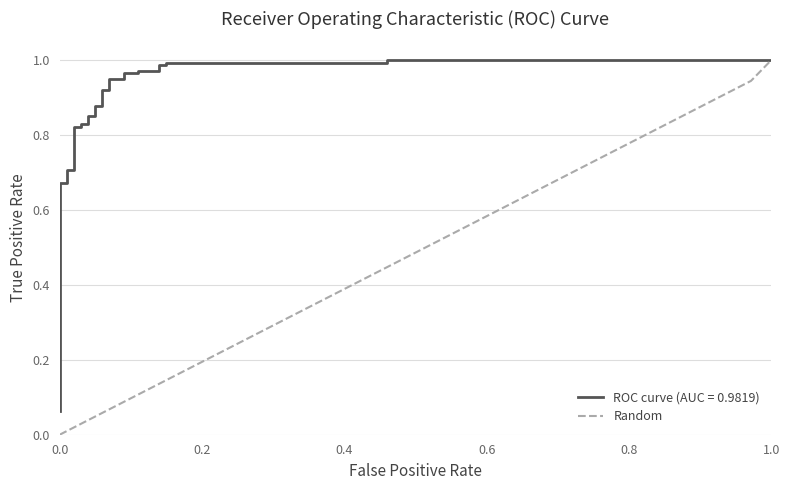

Is it true that Random equals 0.2 at 0.6?

False